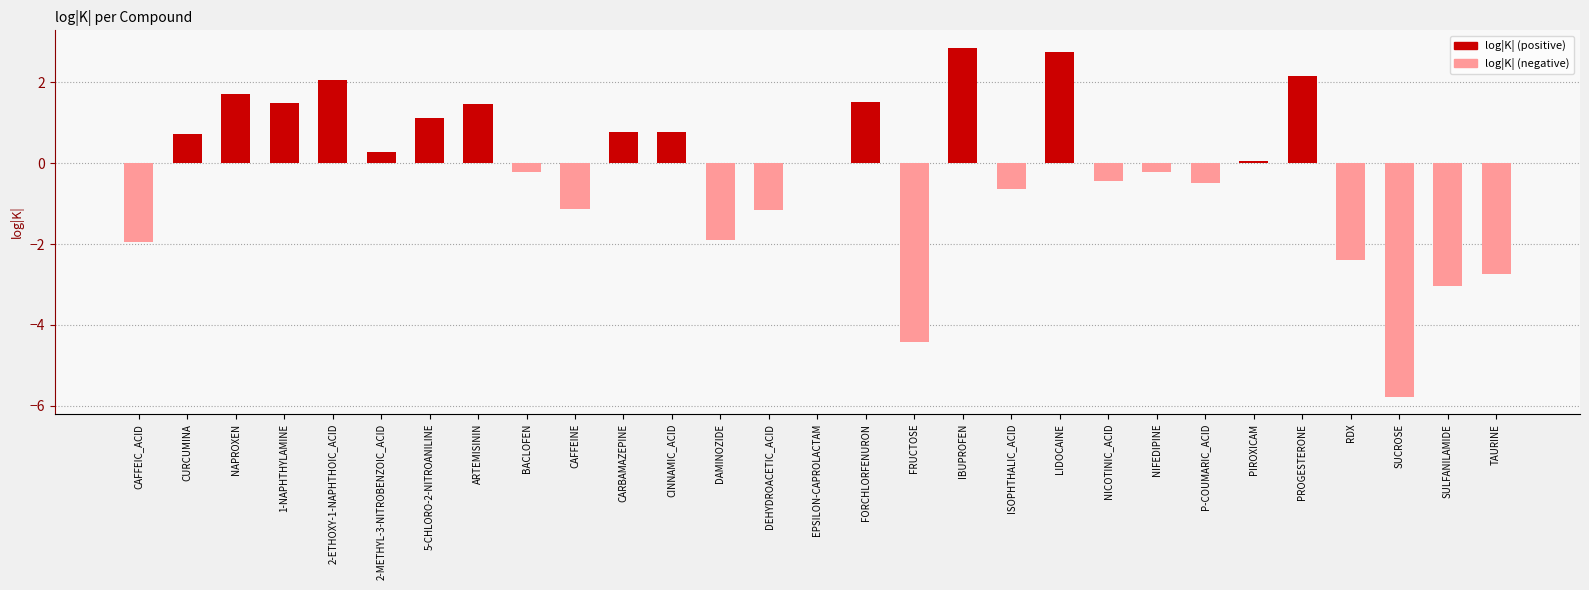

Reading right to left, extract all data points from this chart.

log|K| (positive): TAURINE=0.0	SULFANILAMIDE=0.0	SUCROSE=0.0	RDX=0.0	PROGESTERONE=2.1	PIROXICAM=0.1	P-COUMARIC_ACID=0.0	NIFEDIPINE=0.0	NICOTINIC_ACID=0.0	LIDOCAINE=2.8	ISOPHTHALIC_ACID=0.0	IBUPROFEN=2.9	FRUCTOSE=0.0	FORCHLORFENURON=1.5	EPSILON-CAPROLACTAM=0.0	DEHYDROACETIC_ACID=0.0	DAMINOZIDE=0.0	CINNAMIC_ACID=0.8	CARBAMAZEPINE=0.8	CAFFEINE=0.0	BACLOFEN=0.0	ARTEMISININ=1.5	5-CHLORO-2-NITROANILINE=1.1	2-METHYL-3-NITROBENZOIC_ACID=0.3	2-ETHOXY-1-NAPHTHOIC_ACID=2.0	1-NAPHTHYLAMINE=1.5	NAPROXEN=1.7	CURCUMINA=0.7	CAFFEIC_ACID=0.0
log|K| (negative): TAURINE=-2.7	SULFANILAMIDE=-3.0	SUCROSE=-5.8	RDX=-2.4	PROGESTERONE=0.0	PIROXICAM=0.0	P-COUMARIC_ACID=-0.5	NIFEDIPINE=-0.2	NICOTINIC_ACID=-0.4	LIDOCAINE=0.0	ISOPHTHALIC_ACID=-0.6	IBUPROFEN=0.0	FRUCTOSE=-4.4	FORCHLORFENURON=0.0	EPSILON-CAPROLACTAM=-0.0	DEHYDROACETIC_ACID=-1.1	DAMINOZIDE=-1.9	CINNAMIC_ACID=0.0	CARBAMAZEPINE=0.0	CAFFEINE=-1.1	BACLOFEN=-0.2	ARTEMISININ=0.0	5-CHLORO-2-NITROANILINE=0.0	2-METHYL-3-NITROBENZOIC_ACID=0.0	2-ETHOXY-1-NAPHTHOIC_ACID=0.0	1-NAPHTHYLAMINE=0.0	NAPROXEN=0.0	CURCUMINA=0.0	CAFFEIC_ACID=-2.0